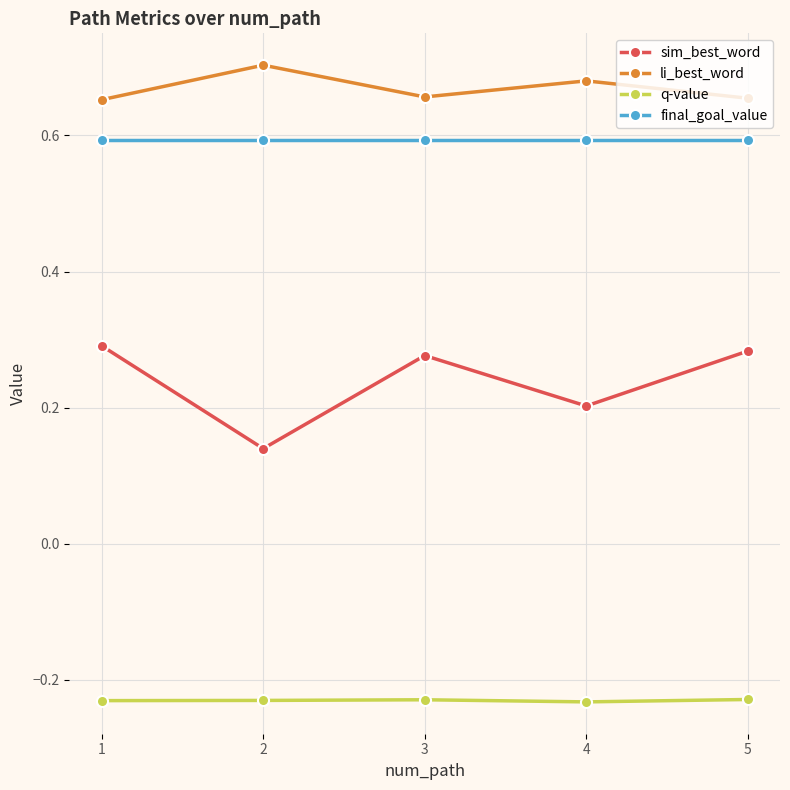

How many lines are shown in the chart?

4